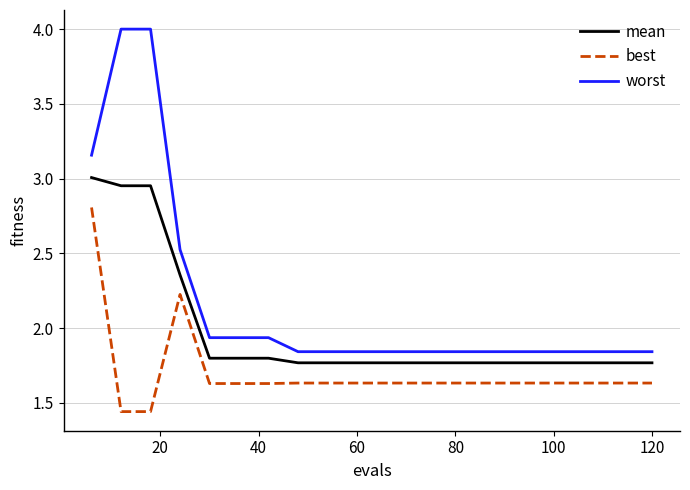

What is the difference between the maximum and minimum values in the worst series?

2.2